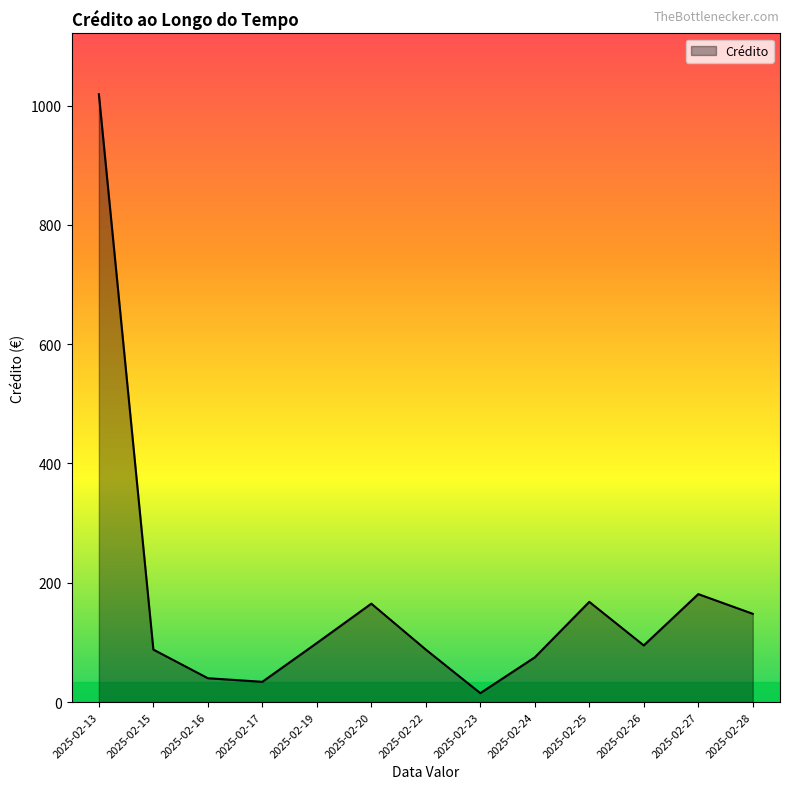

How many series are shown in this chart?

1